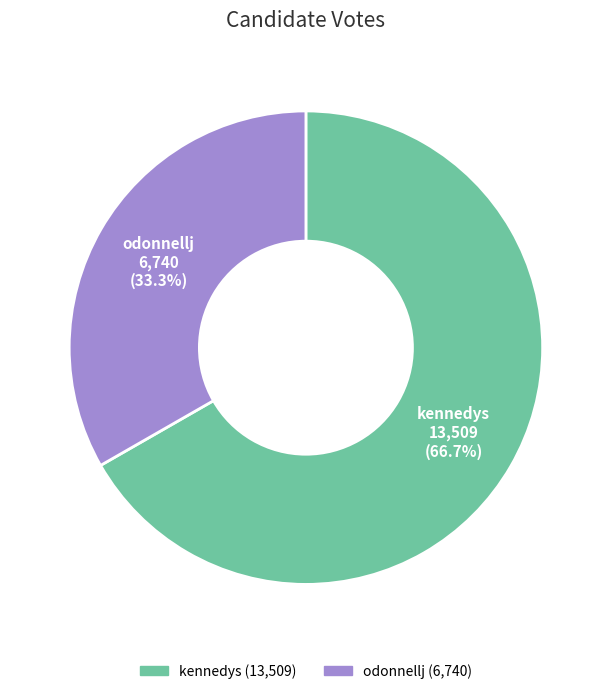

What is the ratio of the value at kennedys to the value at odonnellj?

2.0